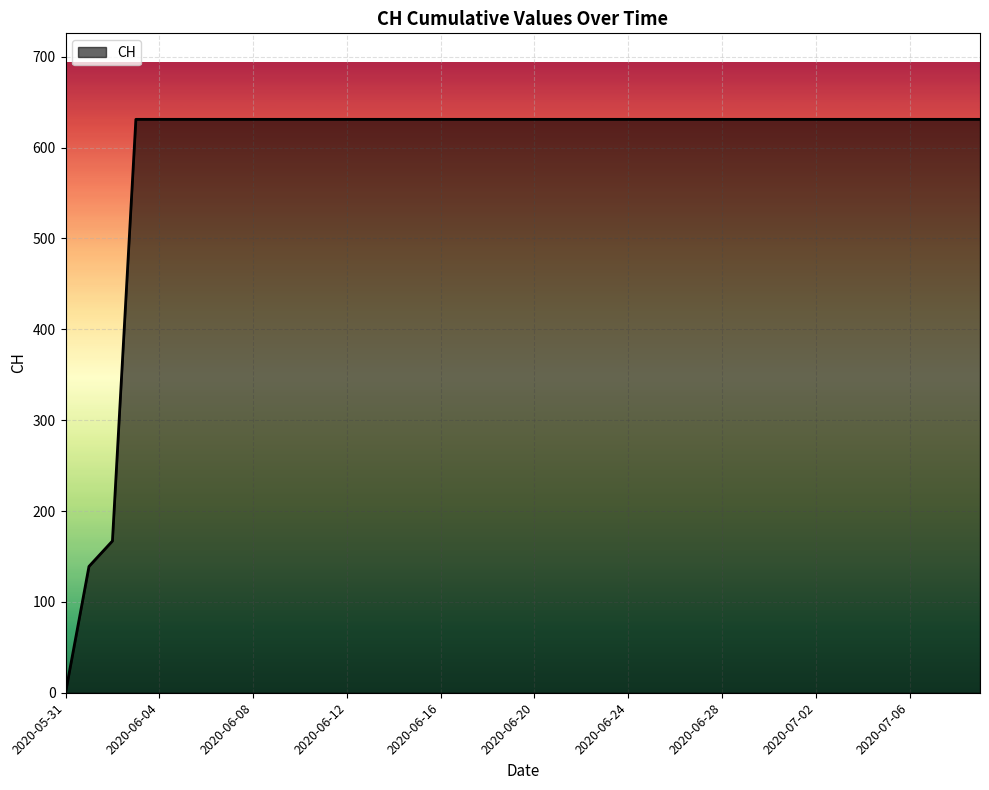

What is the maximum value shown in the chart?

631